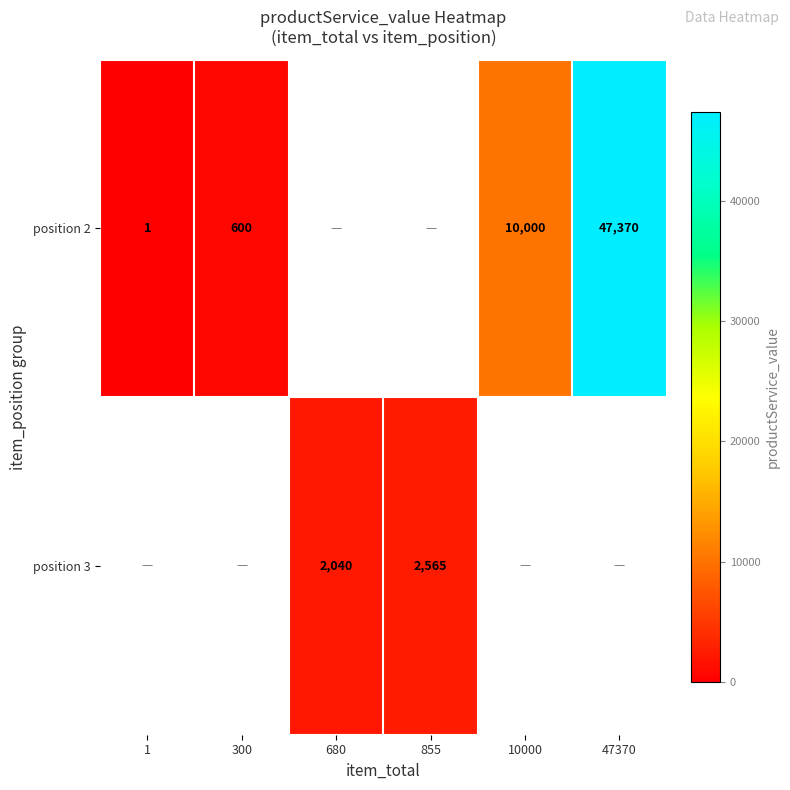

The position 2 series shows 47370 at 47370. True or false?

True